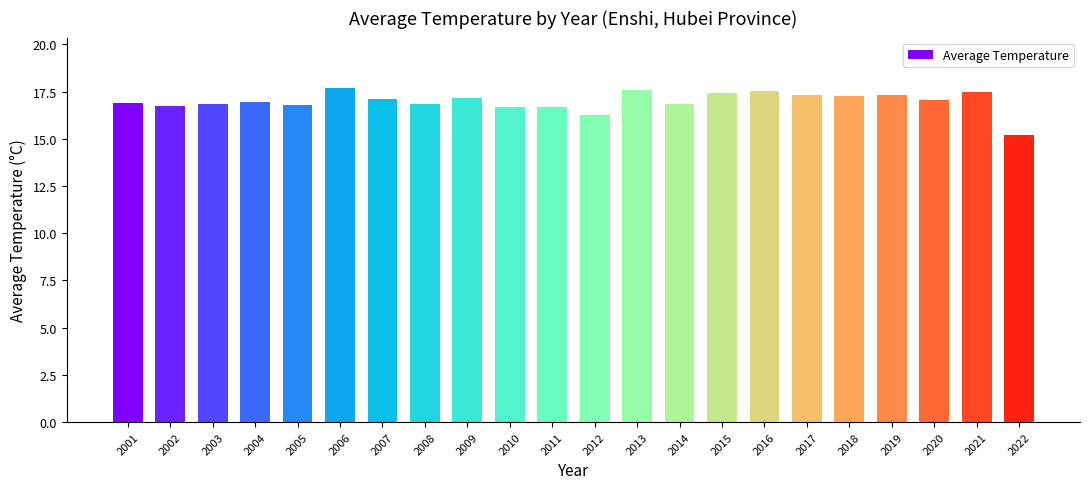

How many distinct data groups are displayed?

1